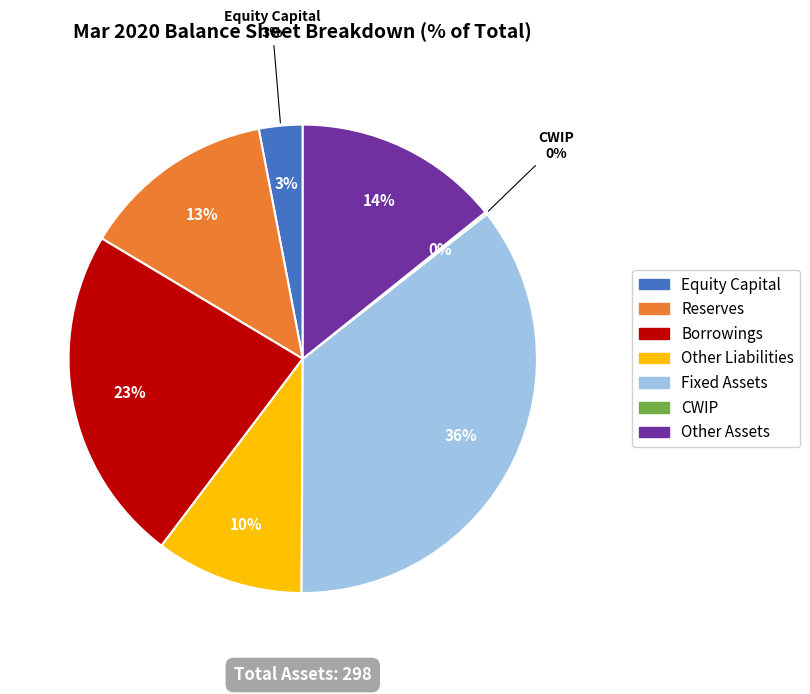

To the nearest percent, what portion does Other Assets represent?

14%